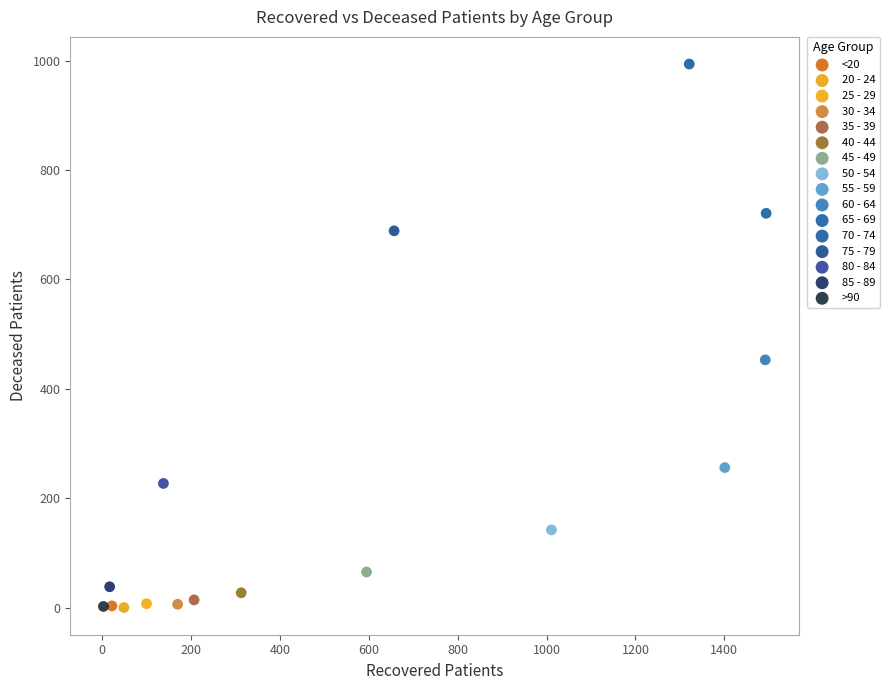

What are all the series names shown in the legend?

<20, 20 - 24, 25 - 29, 30 - 34, 35 - 39, 40 - 44, 45 - 49, 50 - 54, 55 - 59, 60 - 64, 65 - 69, 70 - 74, 75 - 79, 80 - 84, 85 - 89, >90